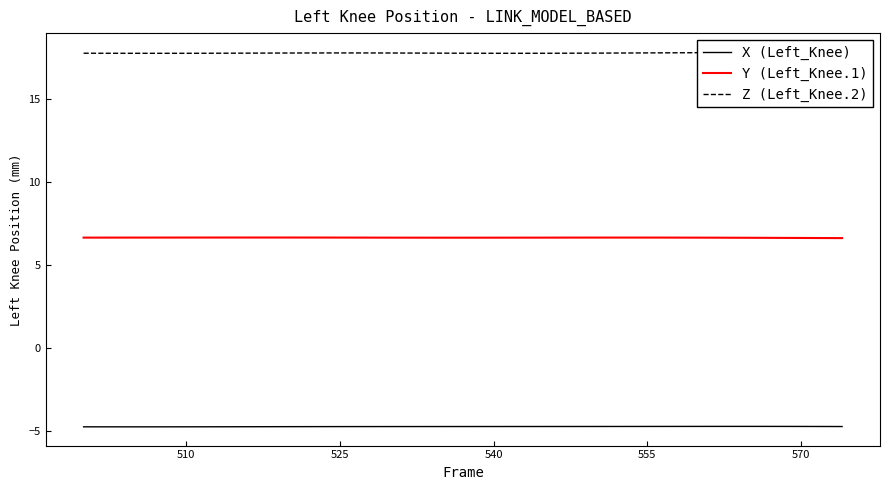

True or false: Y (Left_Knee.1) and X (Left_Knee) intersect in this chart.

False